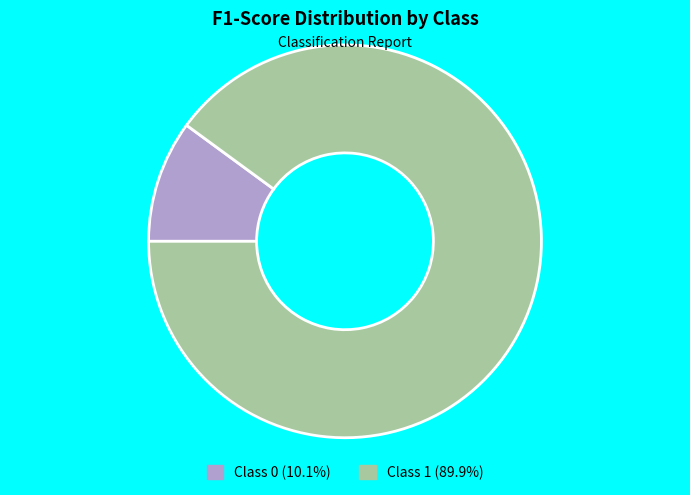

Is there a majority slice in this chart?

Yes